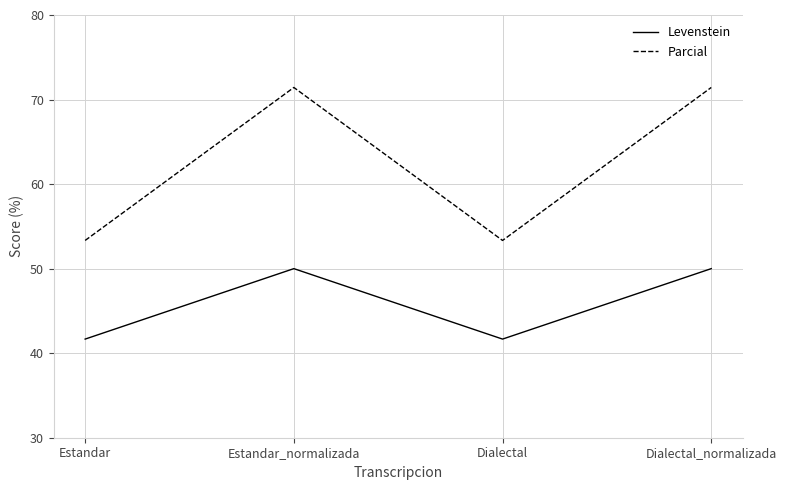

Does the chart have visible grid lines?

Yes